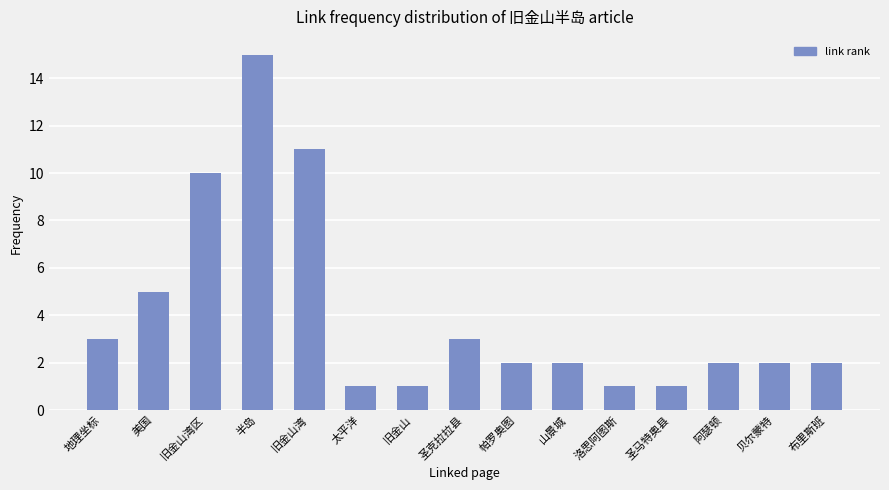

Count the number of categories in the chart.

15